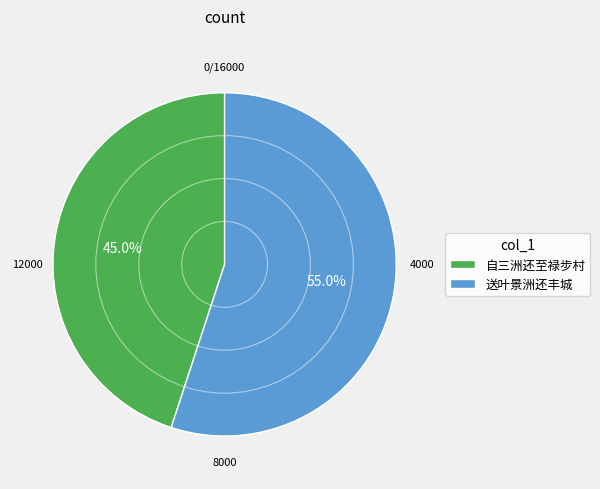

What percentage is NOT represented by 自三洲还至禄步村?

55.0%